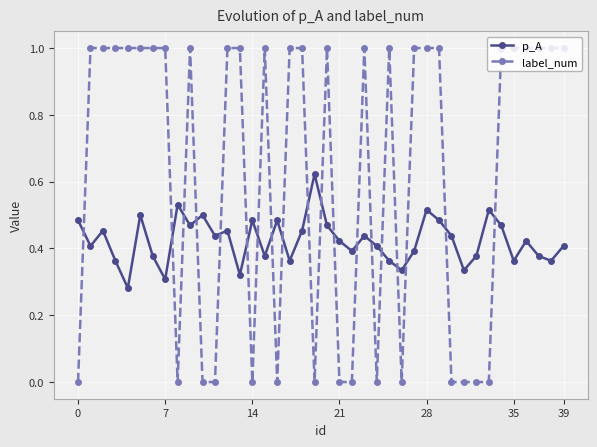

How many intersections are there between p_A and label_num?

19